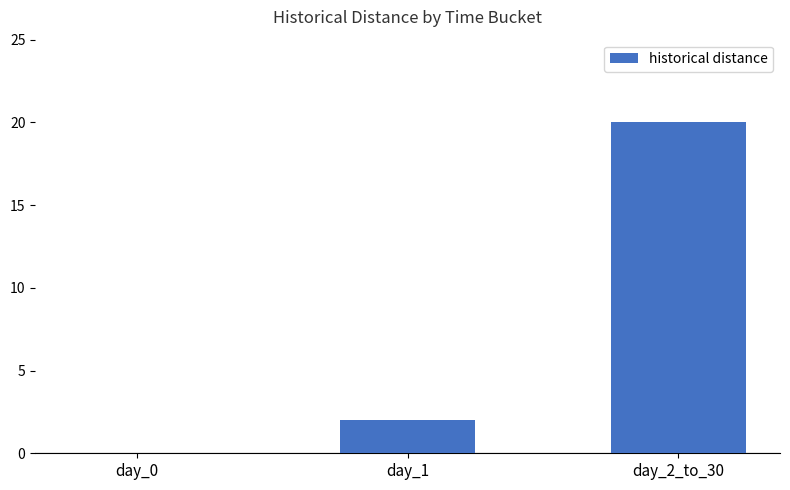

Between day_1 and day_2_to_30, which is larger?

day_2_to_30